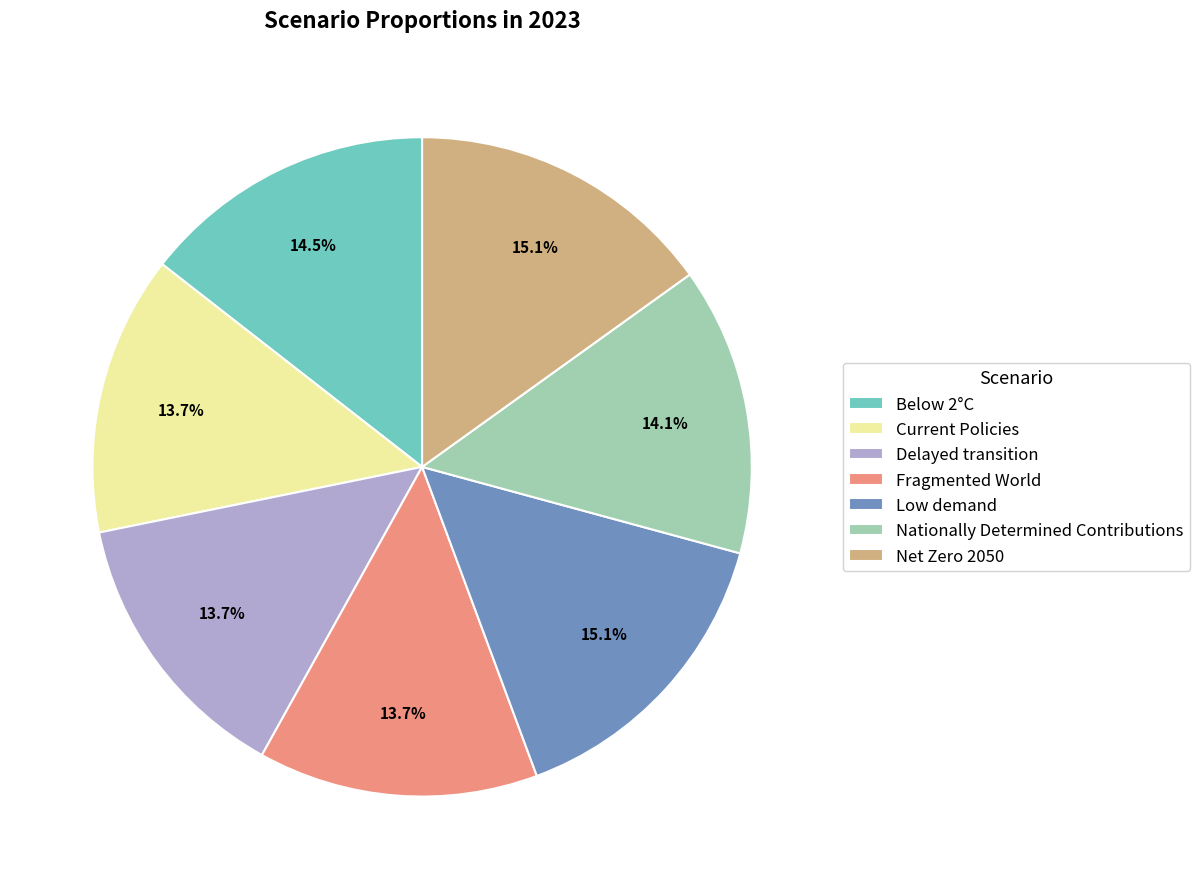

Combined, do Nationally Determined Contributions and Below 2°C account for over 50%?

No